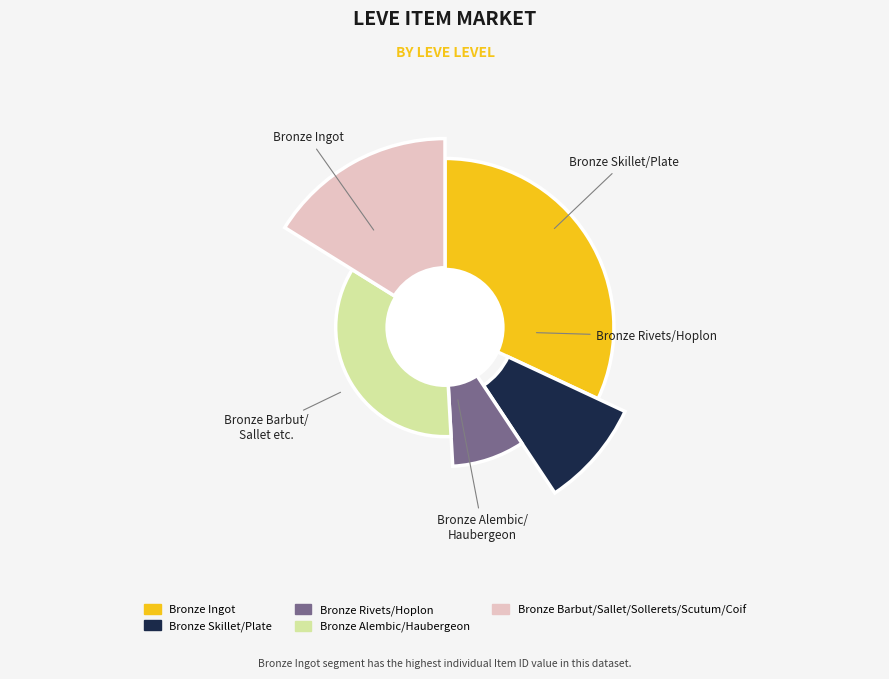

To the nearest percent, what portion does Bronze Rivets represent?

6%